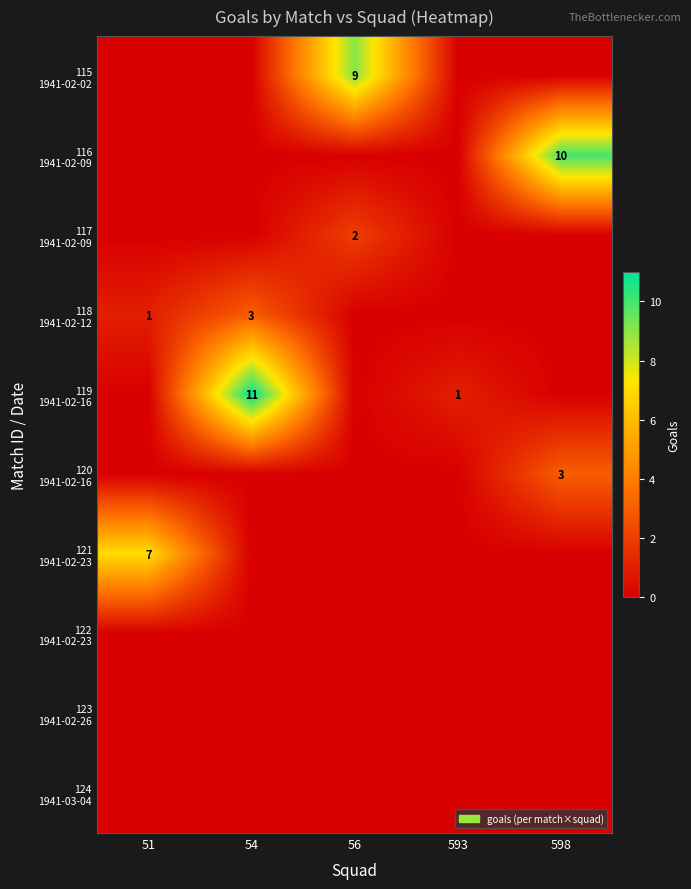

Which series has the largest range (max minus min)?

119 1941-02-16